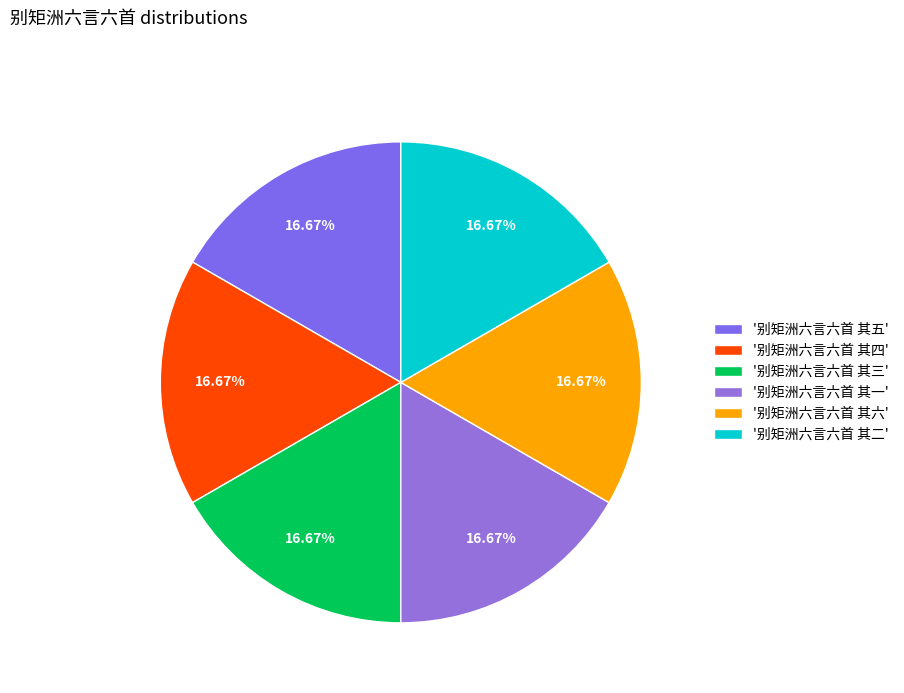

To the nearest percent, what is the average slice percentage?

17%